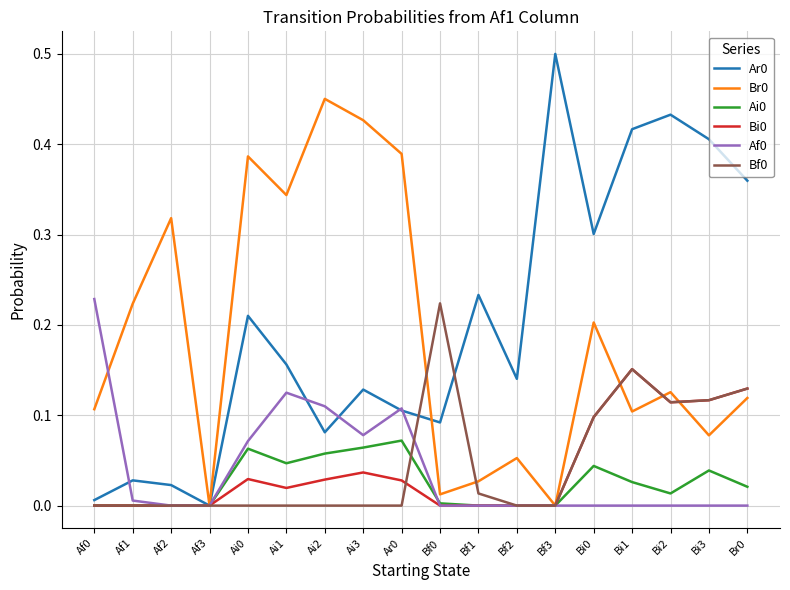

True or false: Ar0 and Bf0 cross at least once.

True